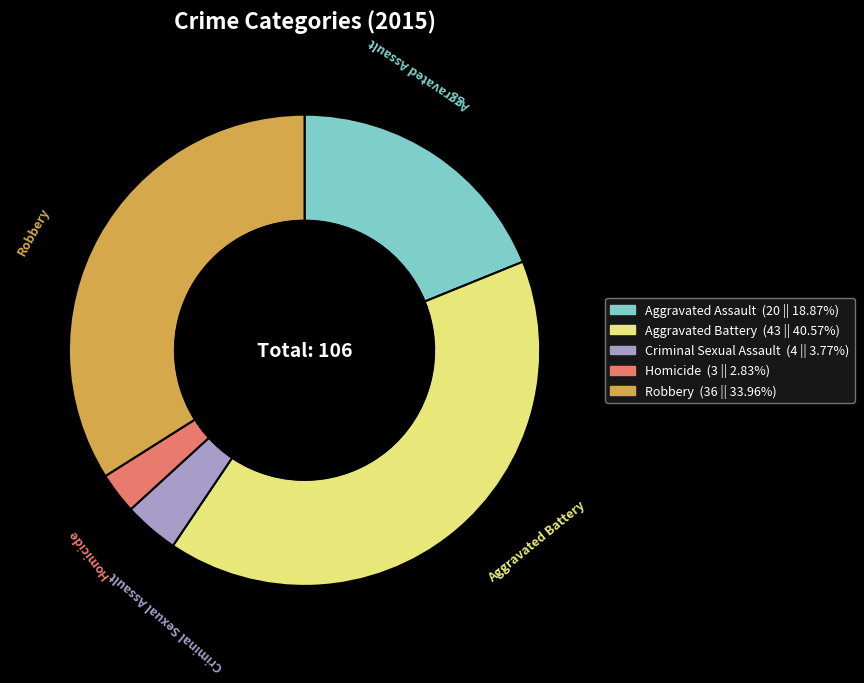

What is the ratio of the value at Aggravated Assault to the value at Aggravated Battery?

0.5